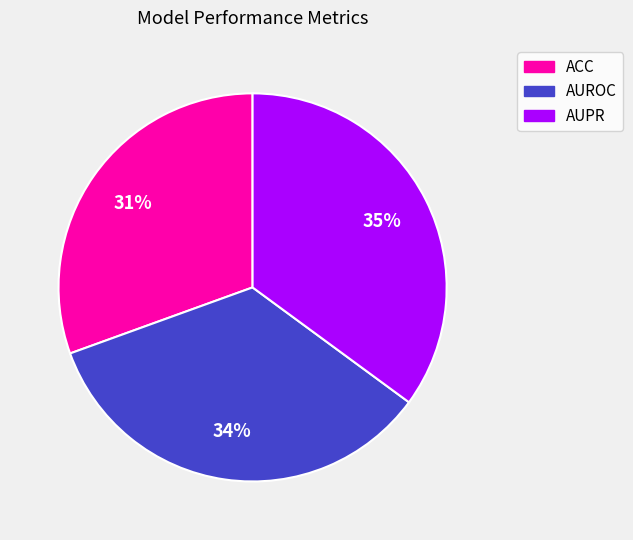

Does AUPR account for over 50% of the chart?

No